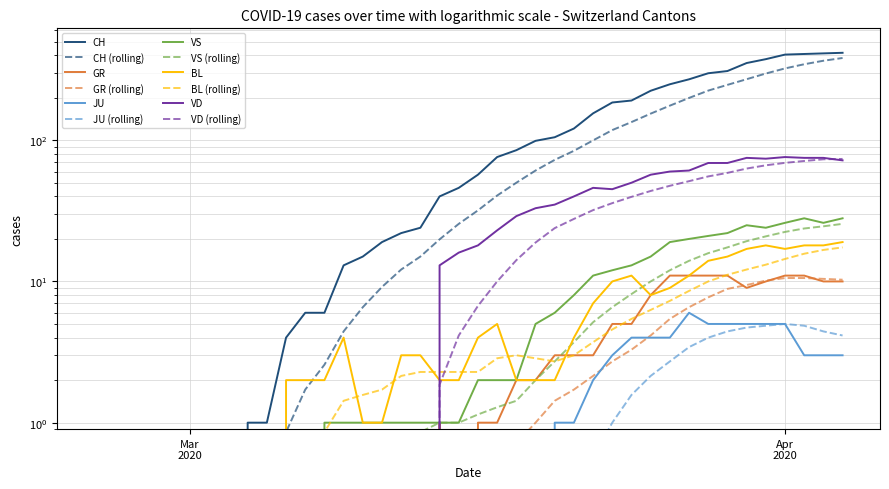

Reading left to right, extract all data points from this chart.

CH: 0	0	0	0	0	0	0	0	1	1	4	6	6	13	15	19	22	24	40	46	57	76	85	99	105	121	155	185	191	224	249	270	298	309	352	375	404	408	412	416
GR: 0	0	0	0	0	0	0	0	0	0	0	0	0	0	0	0	0	0	1	0	1	1	2	2	3	3	3	5	5	8	11	11	11	11	9	10	11	11	10	10
JU: 0	0	0	0	0	0	0	0	0	0	0	0	0	0	0	0	0	0	0	0	0	0	0	0	1	1	2	3	4	4	4	6	5	5	5	5	5	3	3	3
VS: 0	0	0	0	0	0	0	0	0	0	0	0	1	1	1	1	1	1	1	1	2	2	2	5	6	8	11	12	13	15	19	20	21	22	25	24	26	28	26	28
BL: 0	0	0	0	0	0	0	0	0	0	2	2	2	4	1	1	3	3	2	2	4	5	2	2	2	4	7	10	11	8	9	11	14	15	17	18	17	18	18	19
VD: 0	0	0	0	0	0	0	0	0	0	0	0	0	0	0	0	0	0	13	16	18	23	29	33	35	40	46	45	50	57	60	61	69	69	75	74	76	75	75	72